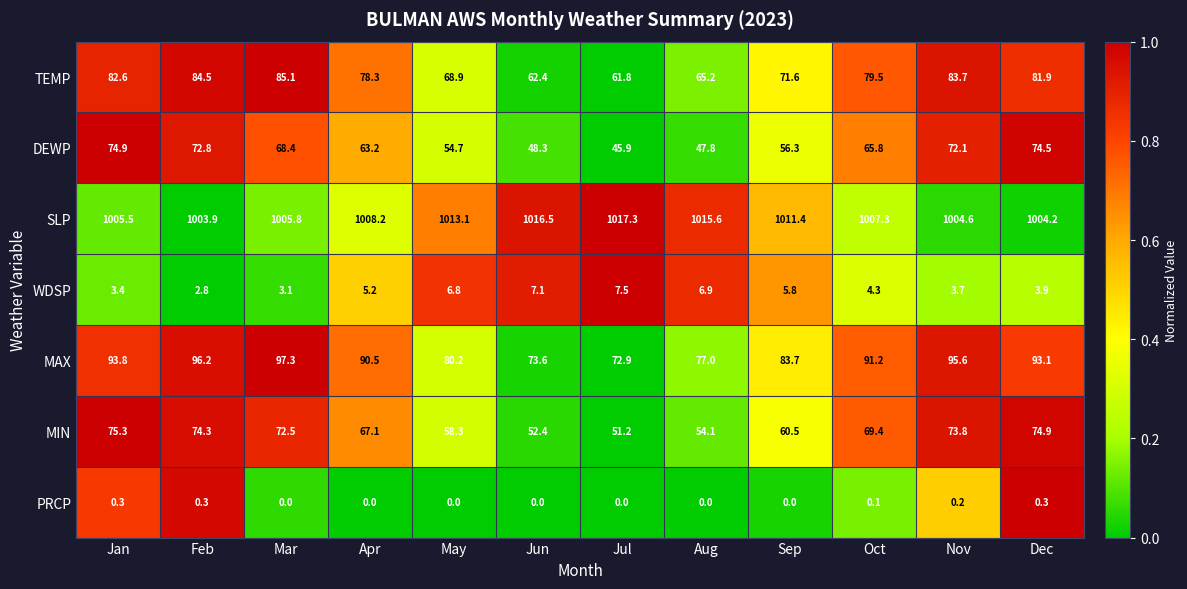

Where does the SLP series first go above 1008?

Apr